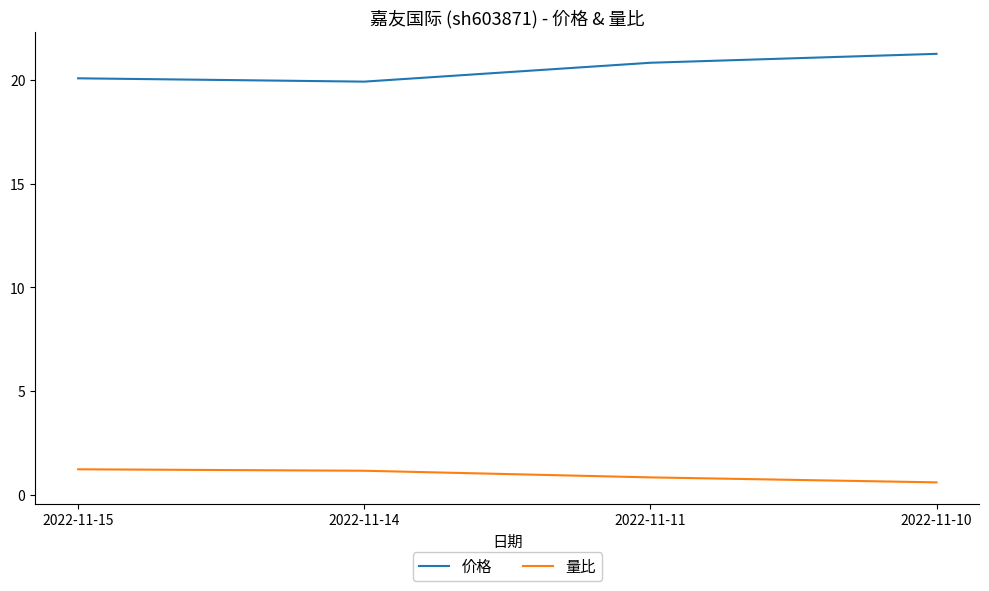

Is it true that 价格 equals 7.3 at 2022-11-10?

False